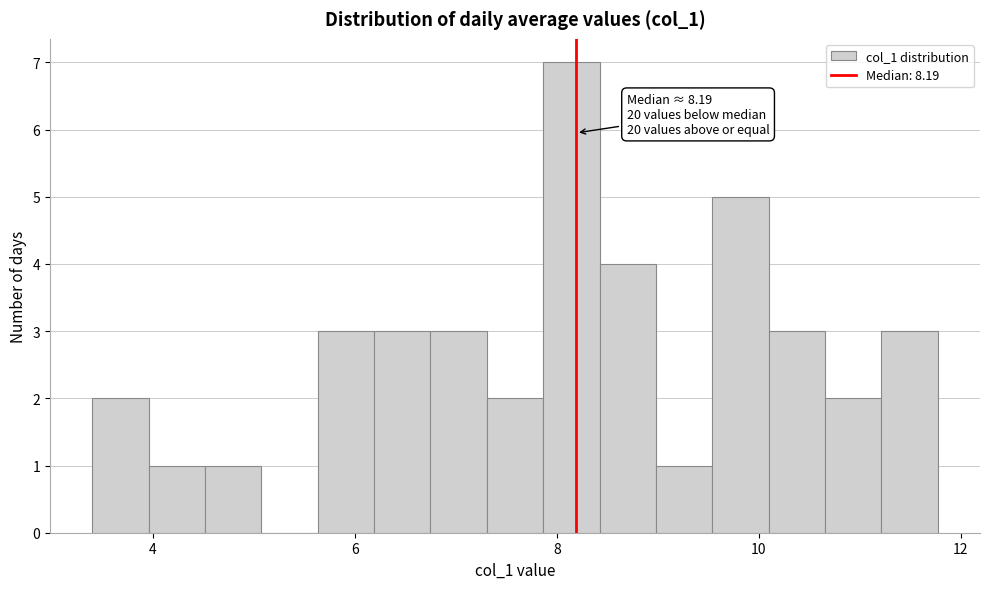

Read against the x-axis, roughly where is the centre of the tallest bar?

8.2